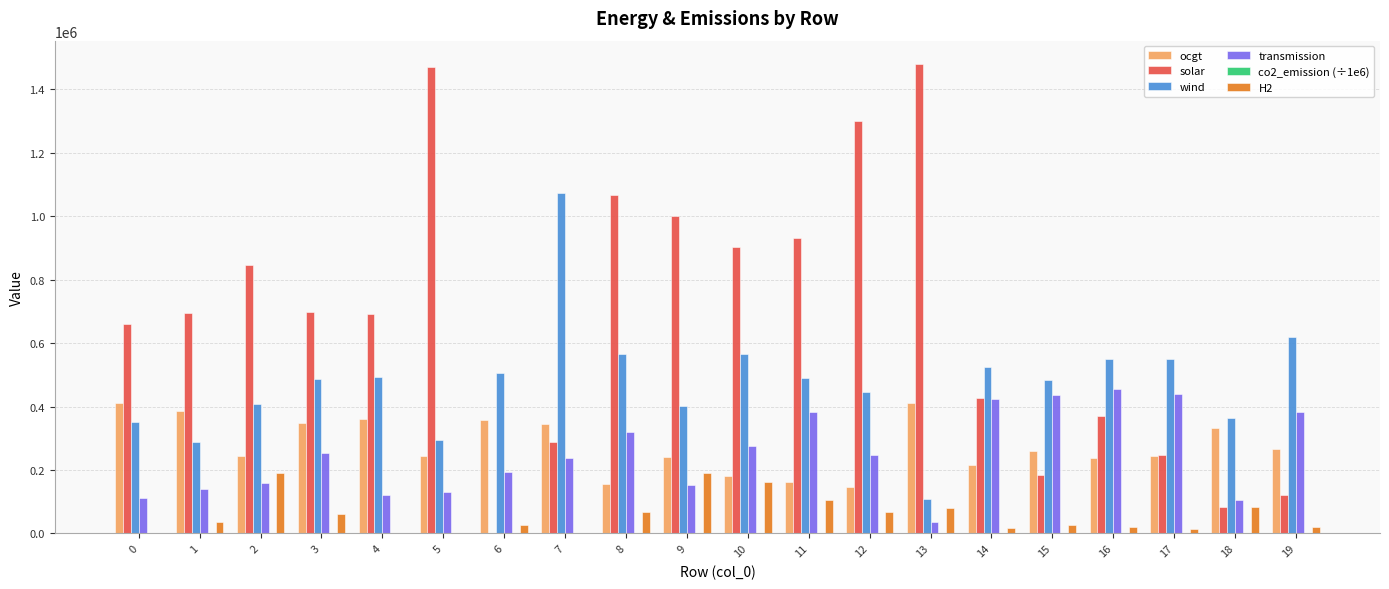

What is the difference between the wind values at 14 and 17?

23693.7